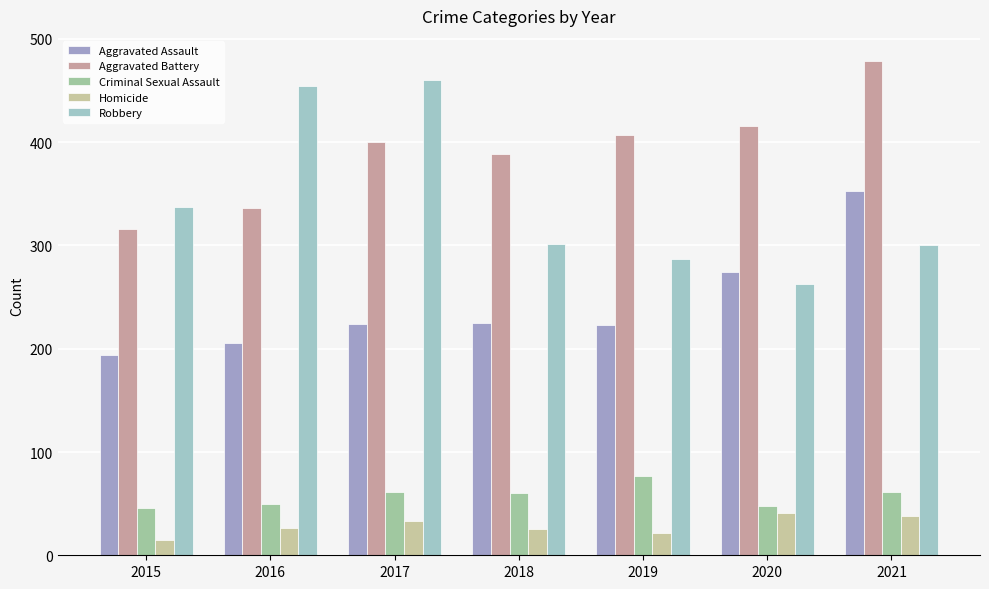

What is the sum of all Robbery values?

2402